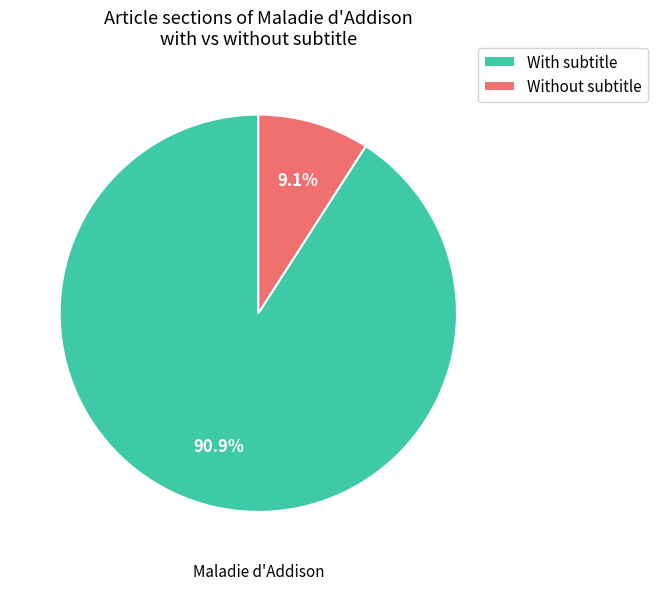

What percentage do Without subtitle and With subtitle together represent?

100.0%